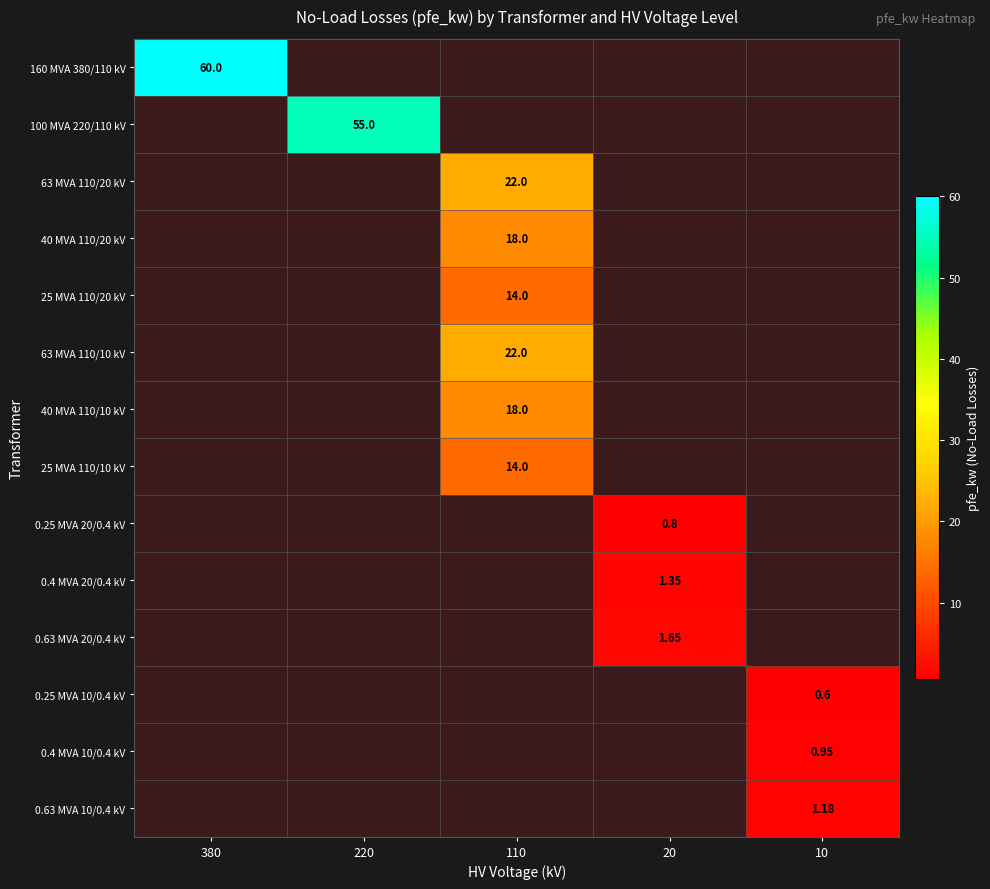

The value of 0.4 MVA 20/0.4 kV at 110 is 0.0. True or false?

True